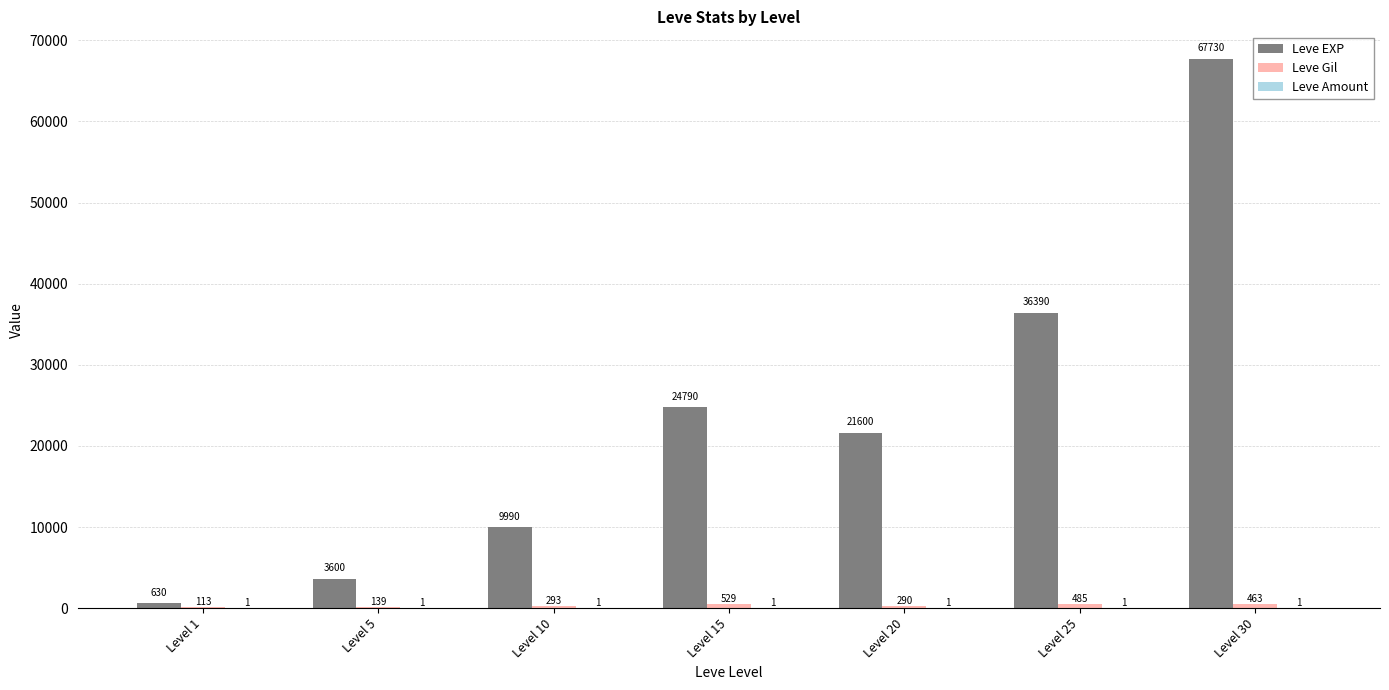

Between Level 25 and Level 30, which series saw the biggest shift?

Leve EXP